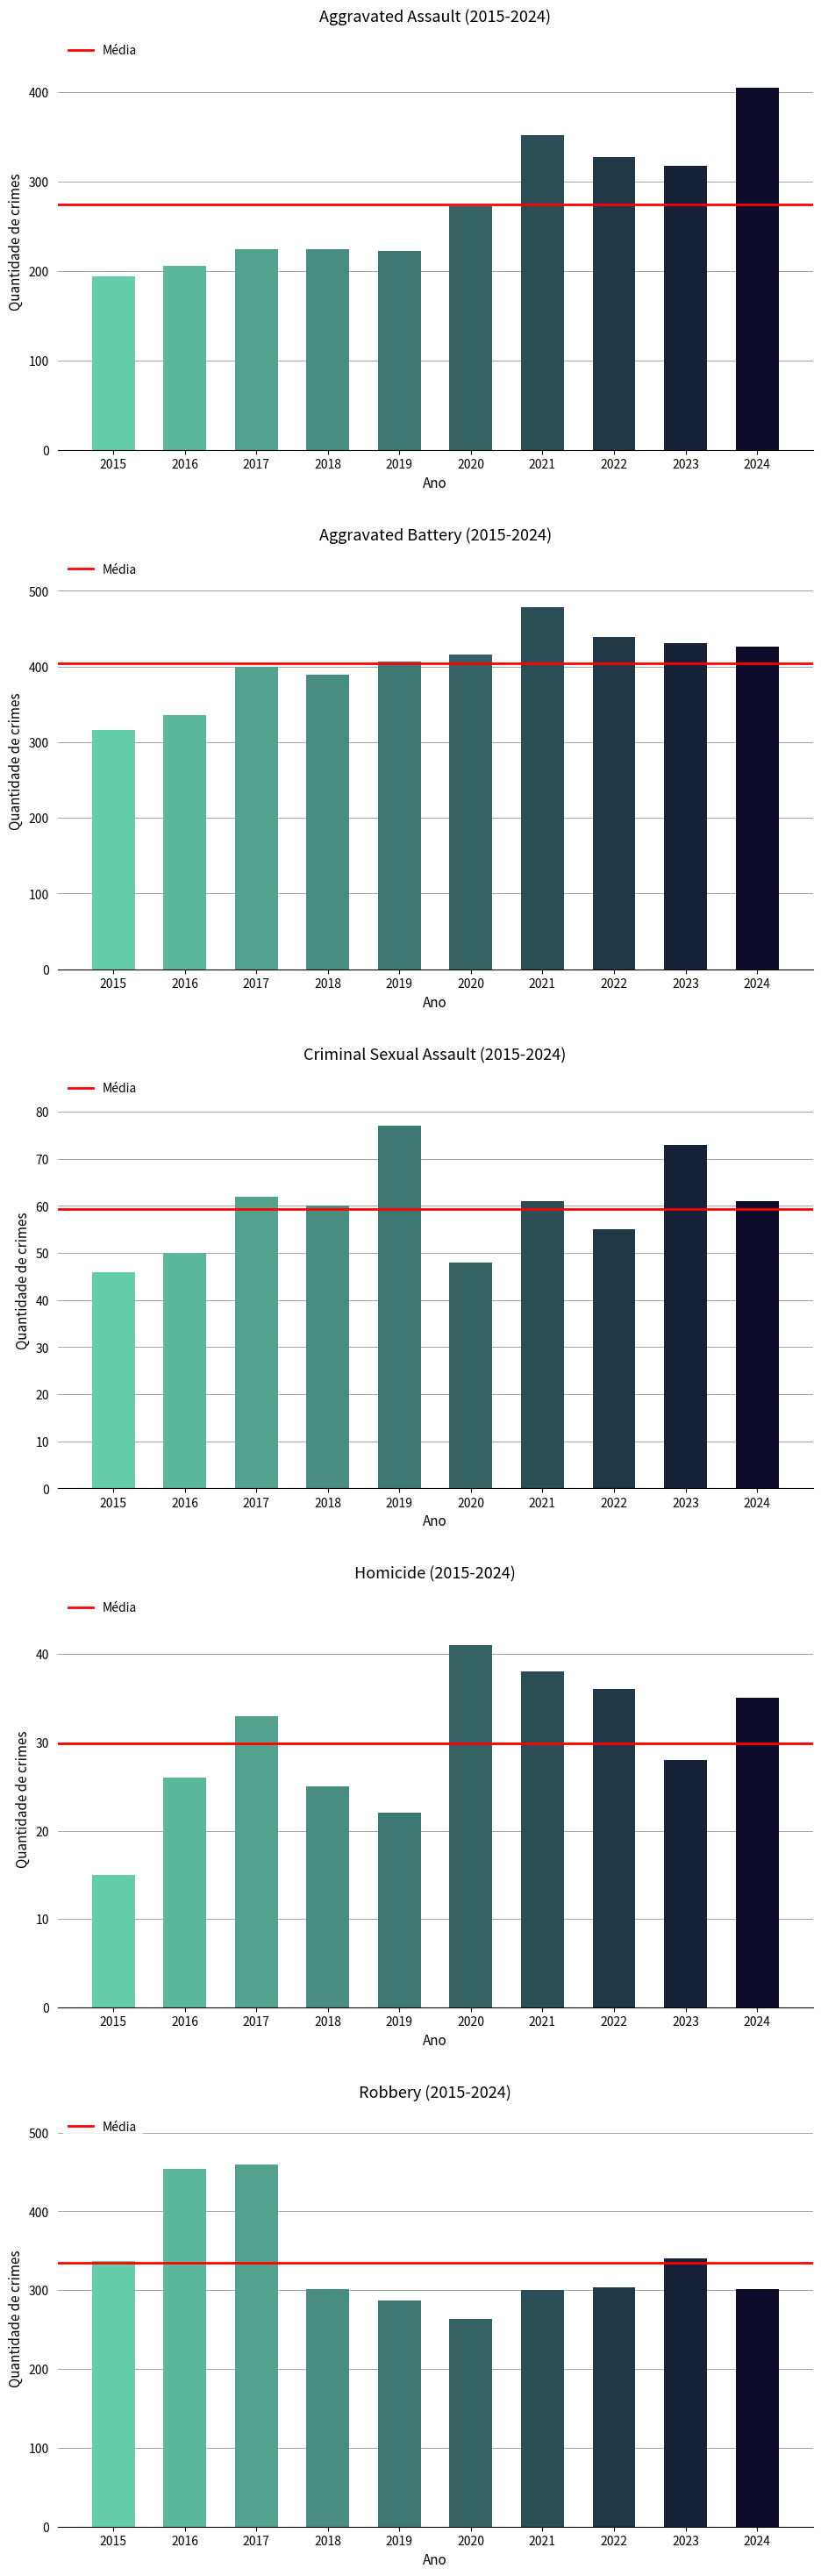

What is the smallest value displayed?

15